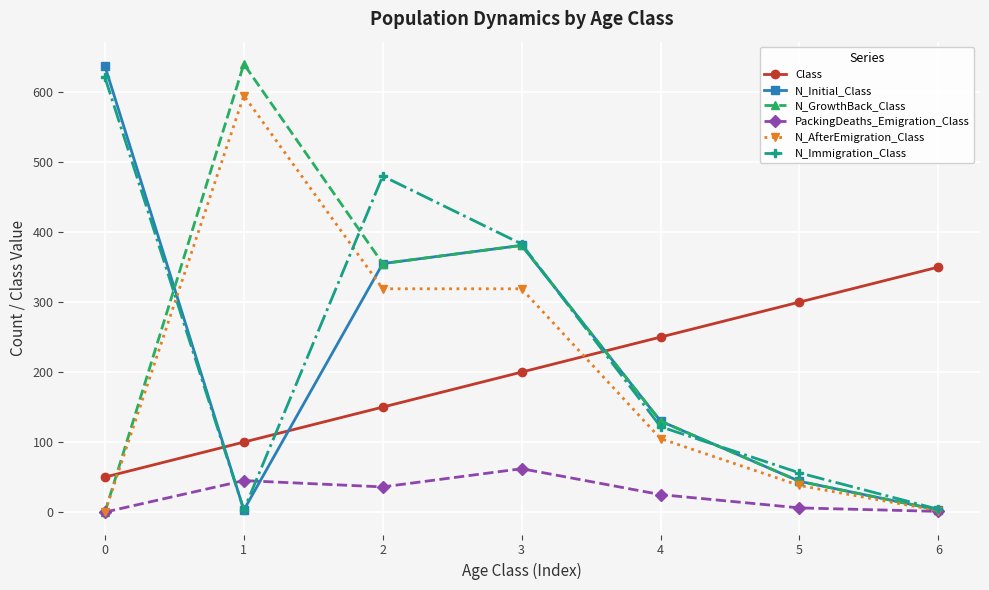

Is this an area chart (filled region under the line)?

No